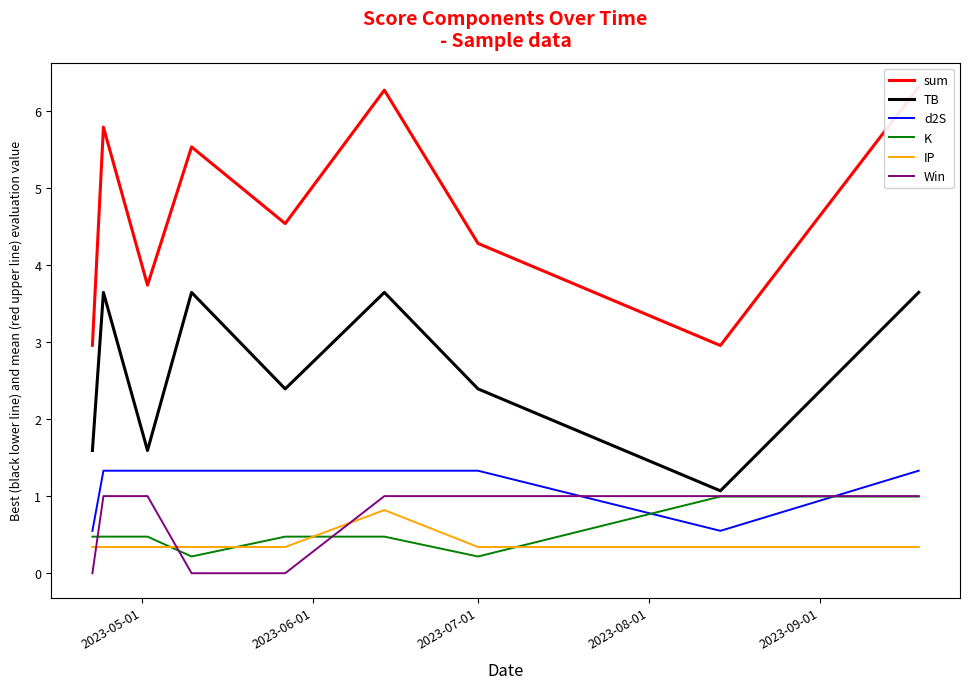

True or false: TB and IP cross at least once.

False